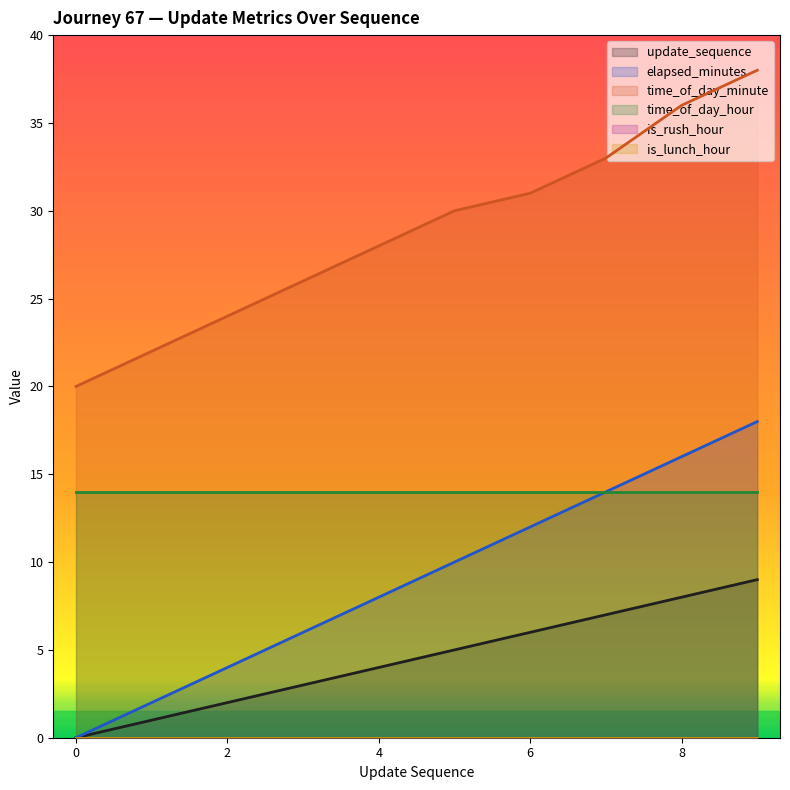

True or false: update_sequence and time_of_day_minute cross at least once.

False